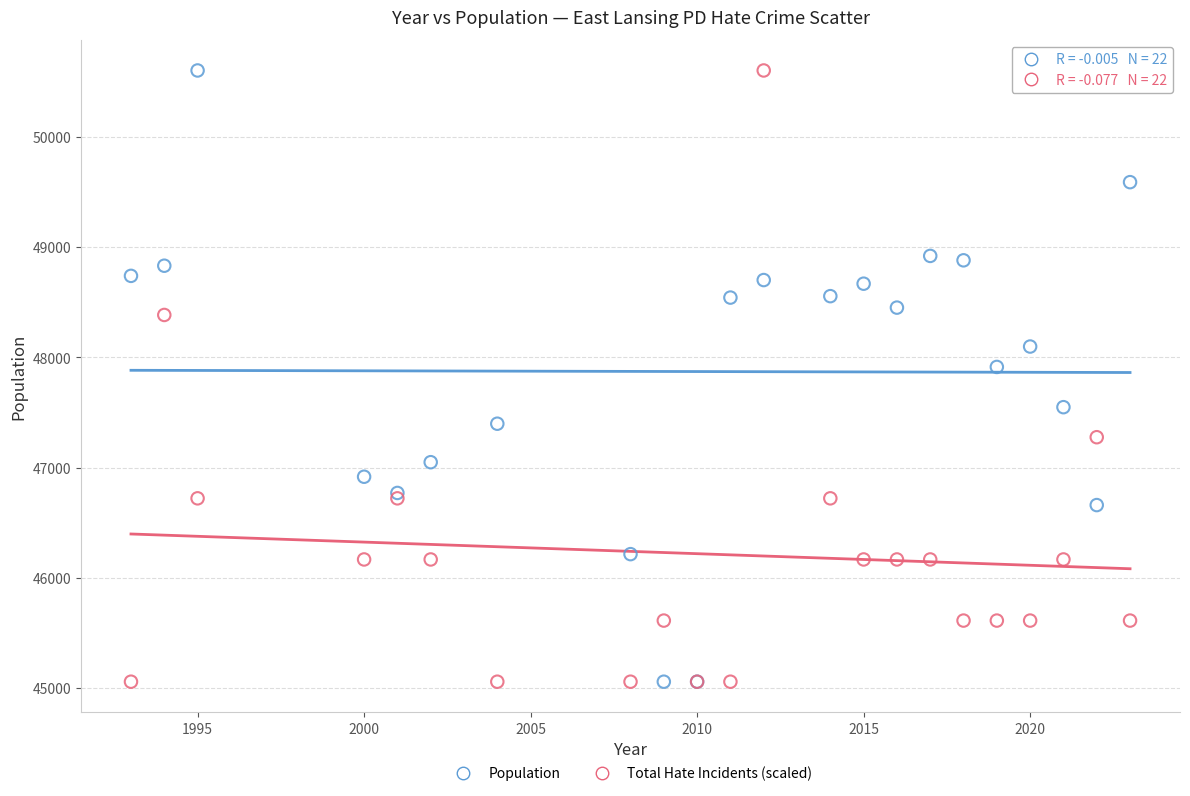

In the Total Hate Incidents (scaled) series, what Y value is closest to 47830?

47275.6